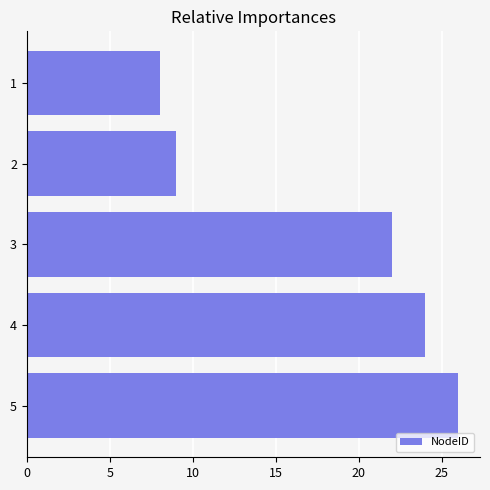

Is it true that the value at 2 is 9?

True